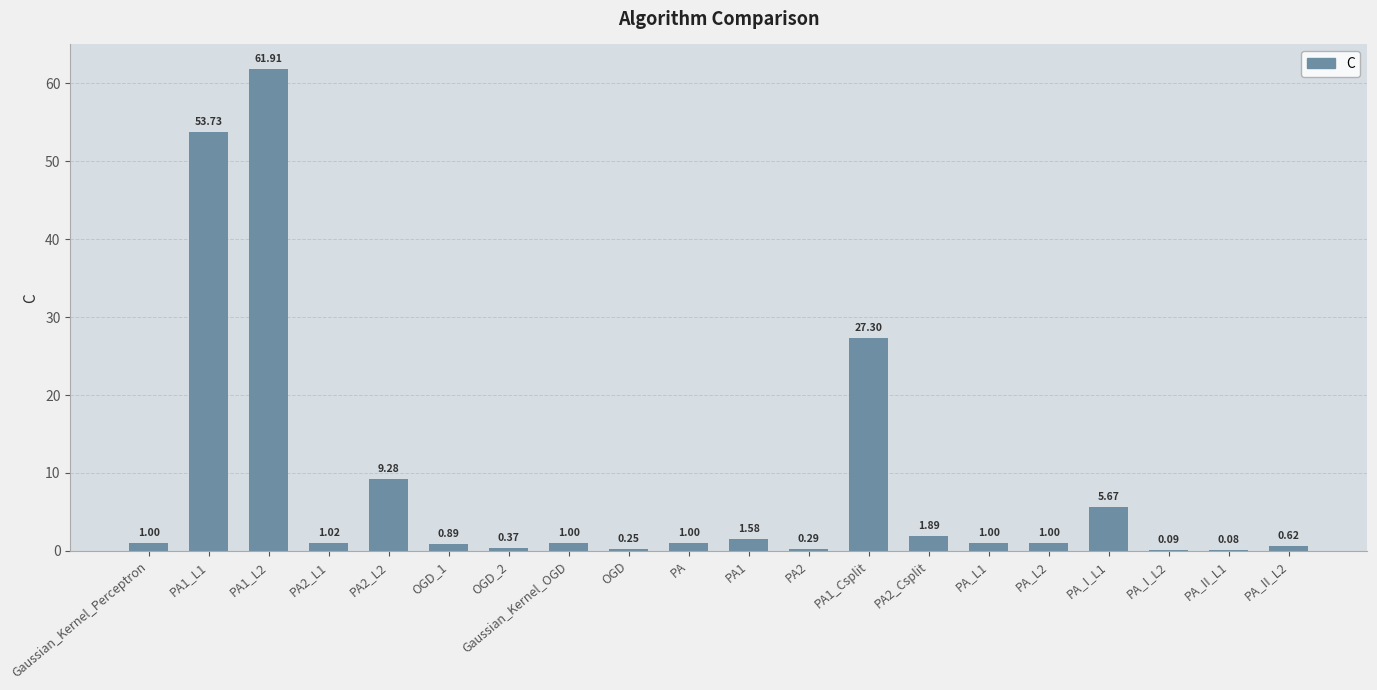

What is the sum of the values at PA2_Csplit and Gaussian_Kernel_Perceptron?

2.9